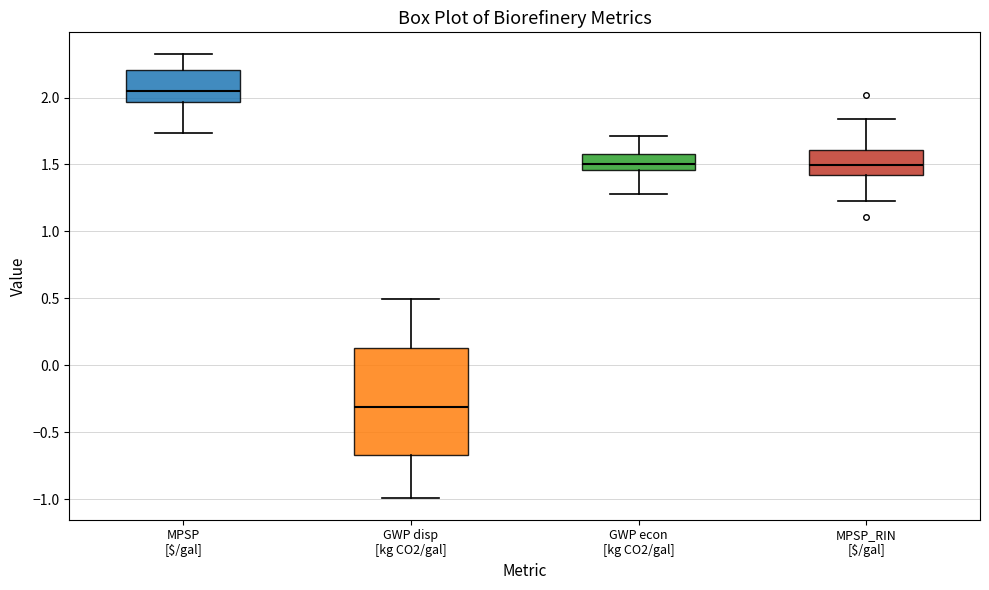

Which box has the lowest median line?

GWP disp [kg CO2/gal]